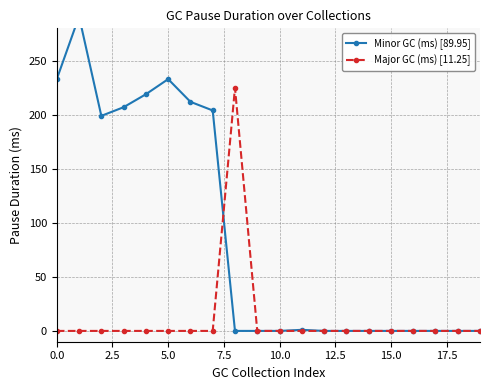

The value of Minor GC (ms) [89.95] at 0.0 is 233. True or false?

True